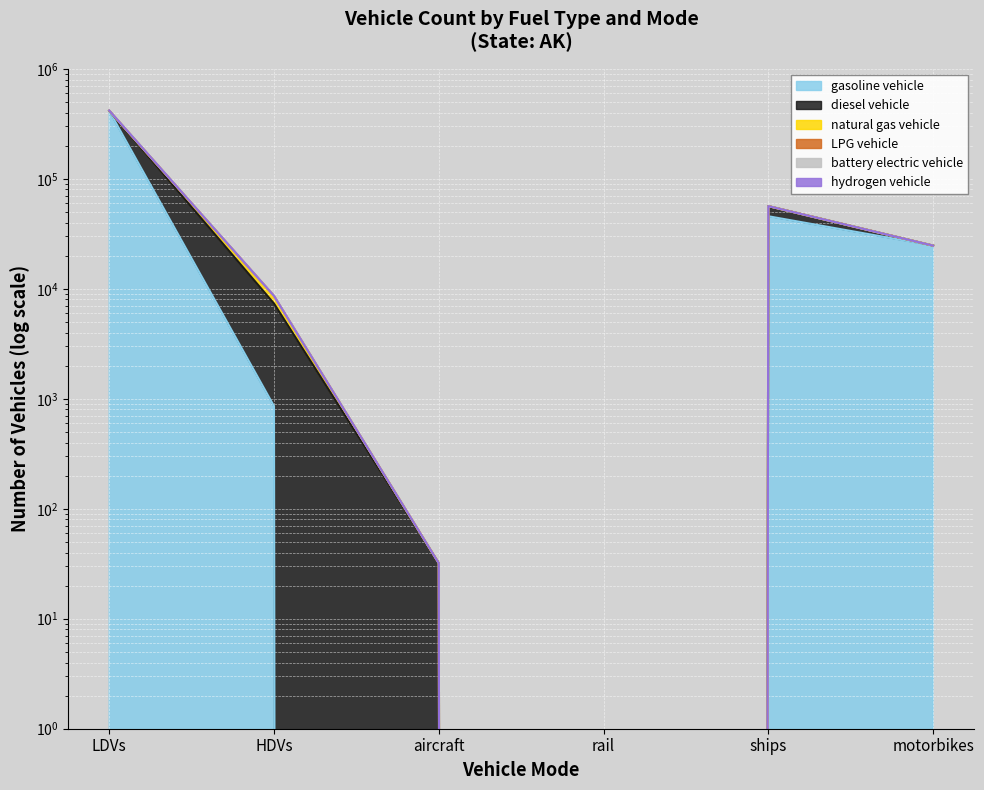

What is the difference between the maximum and minimum values in the battery electric vehicle series?

418045